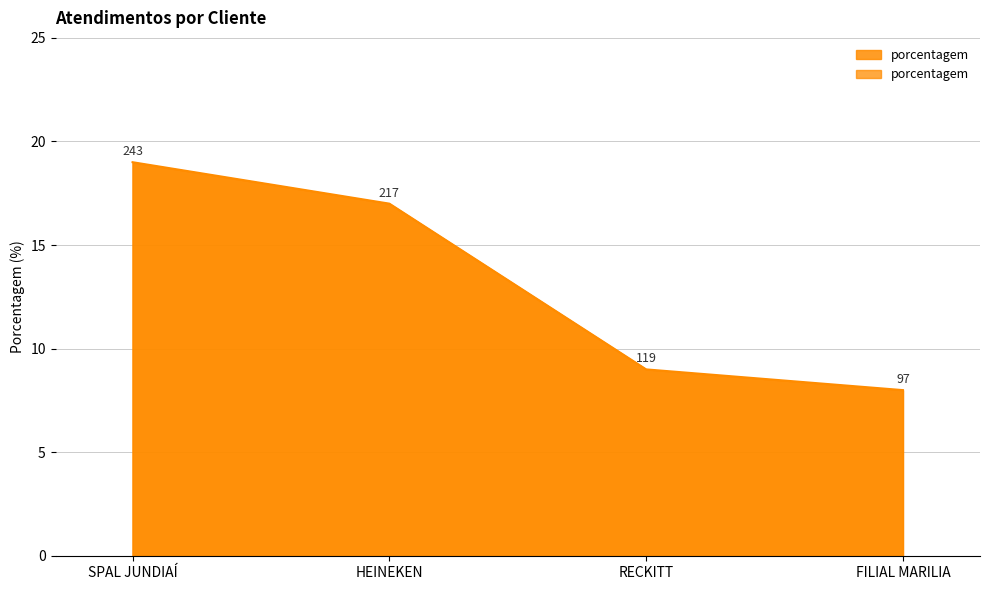

How many lines are shown in the chart?

1